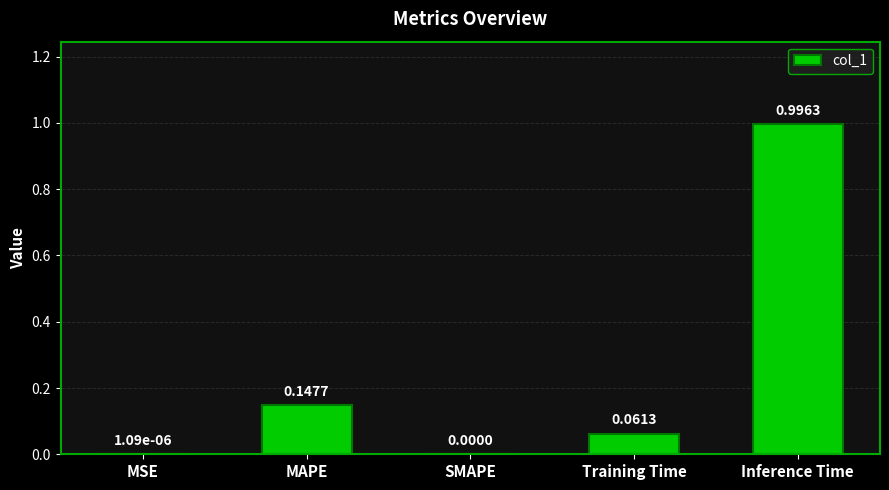

What is the sum of the values at Inference Time and MSE?

1.0